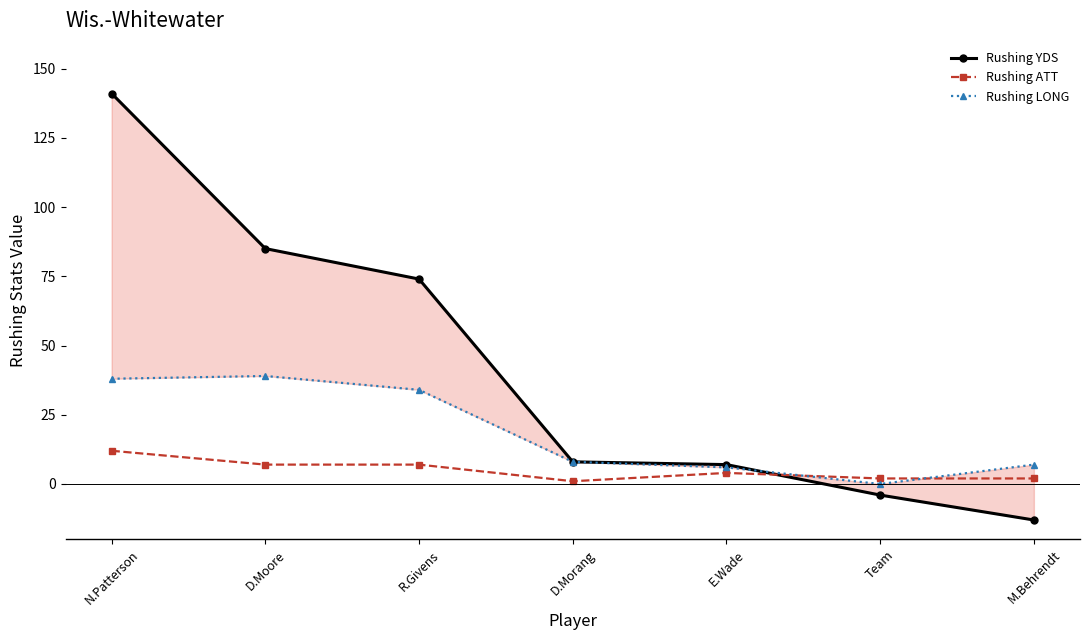

Which series has the largest total across all categories?

Rushing YDS